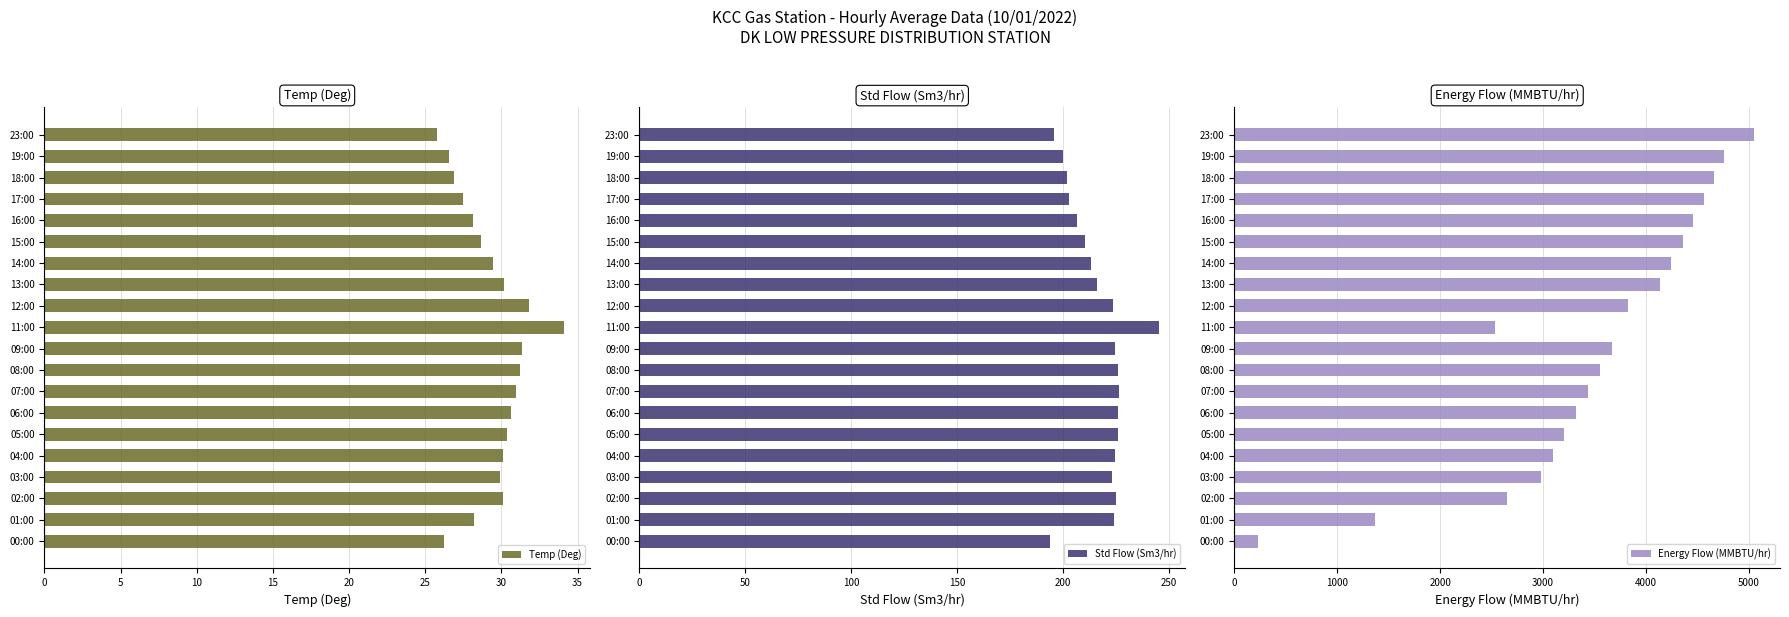

What is the difference between the second highest and minimum values in the Temp (Deg) series?

6.0